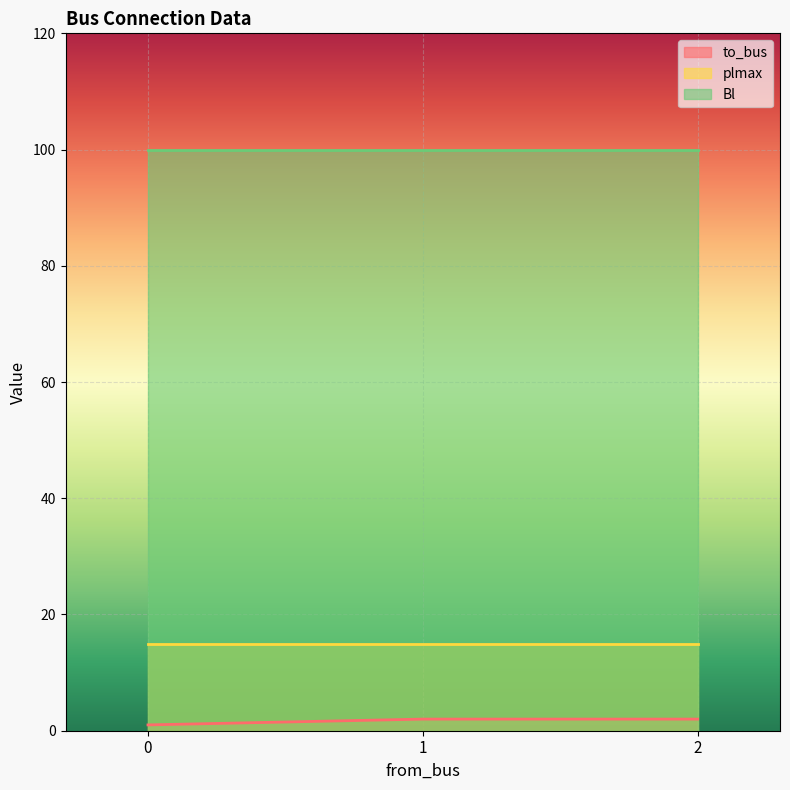

The plmax series shows 15 at 0. True or false?

True